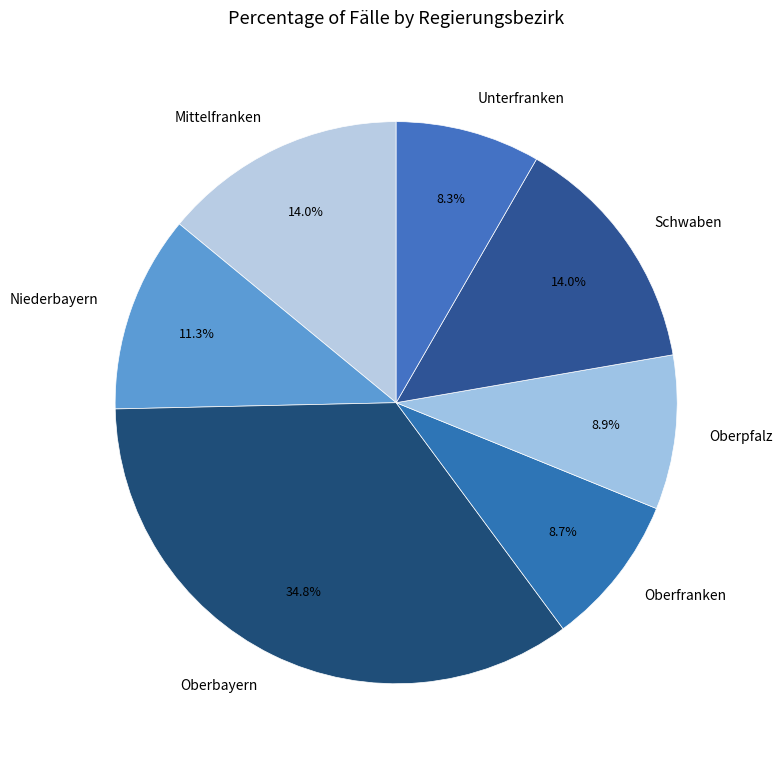

How many slices are in this pie chart?

7